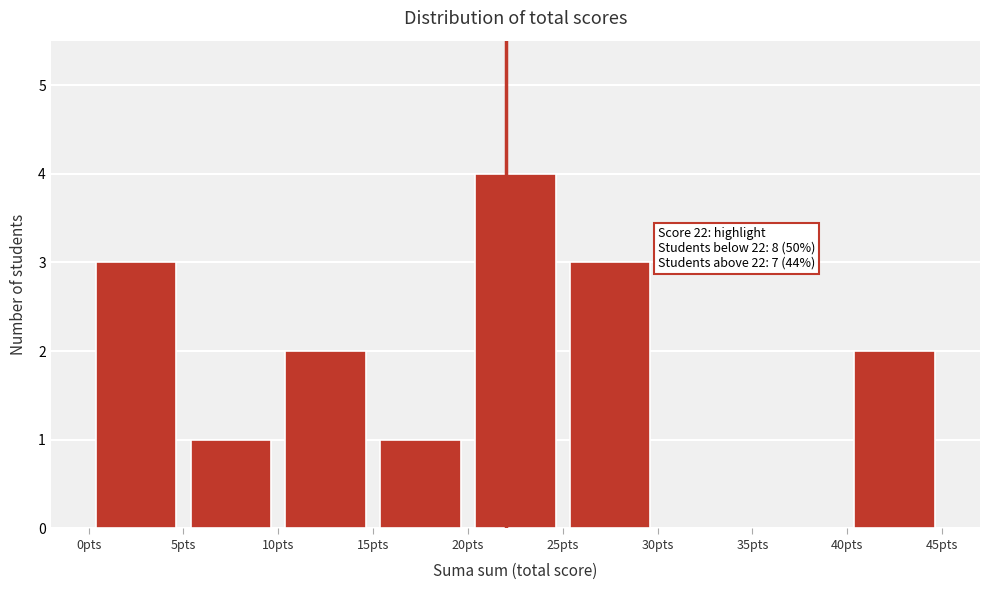

Over which range of the x-axis is the bar tallest?

20 to 25